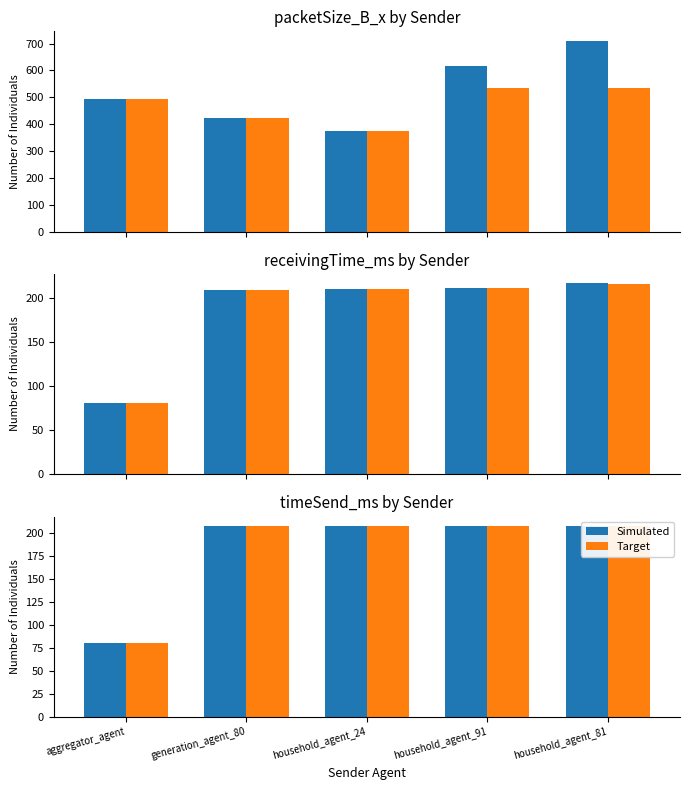

What is the label of the 3rd bar from the right?

household_agent_24